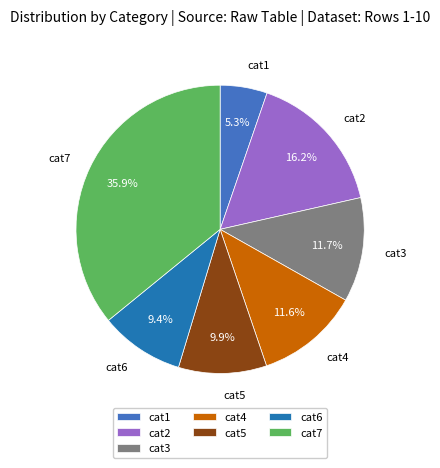

What is the largest slice in the pie chart?

cat7